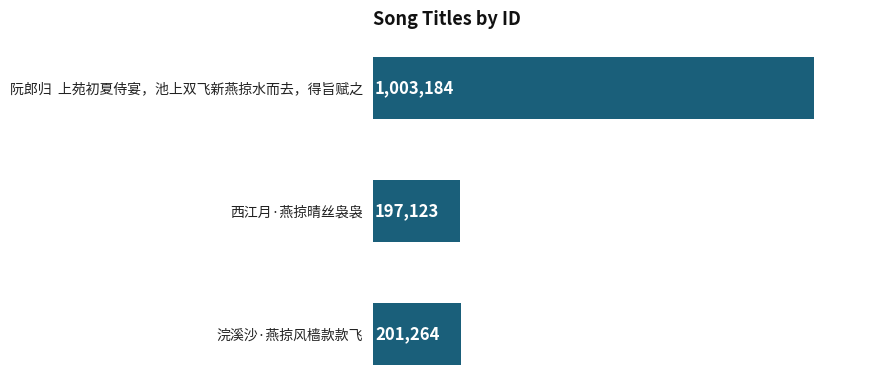

Does the chart contain any negative values?

No